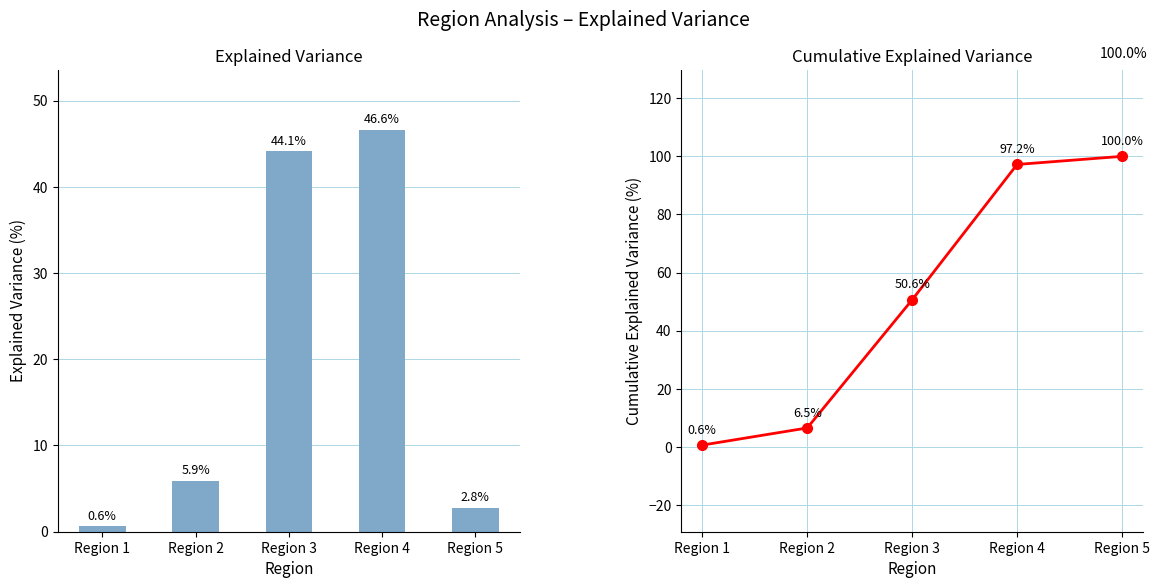

How many groups of bars are there?

5